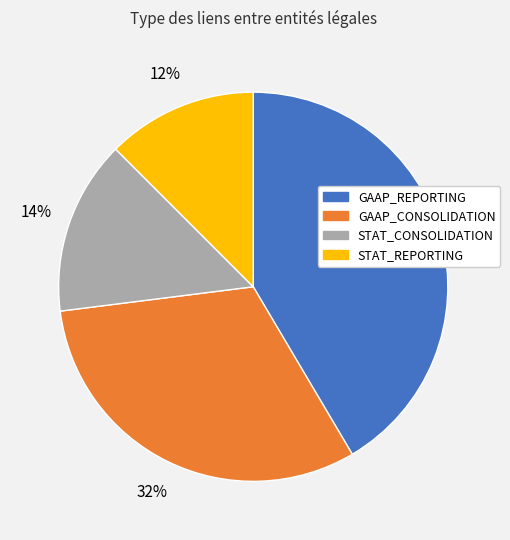

What is the smallest slice in the pie chart?

STAT_REPORTING